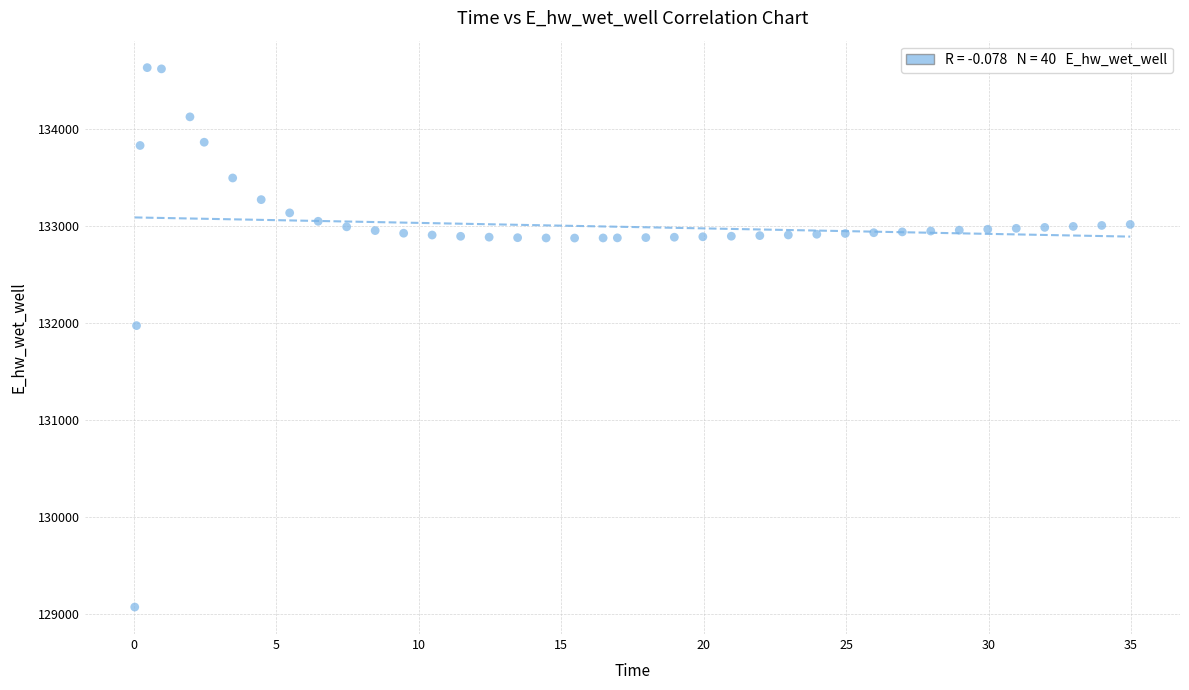

What is the range of X values (max minus min)?

34.9